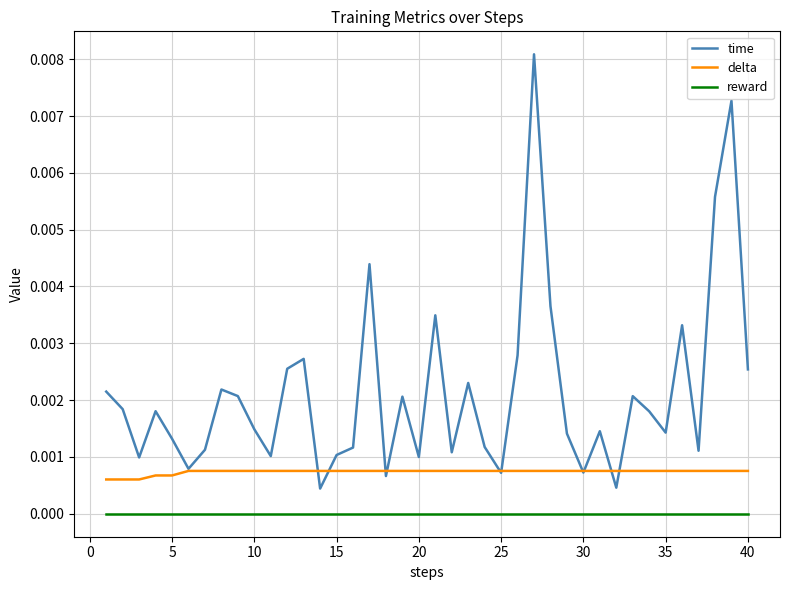

List the series in order of their peak value, highest first.

time, delta, reward